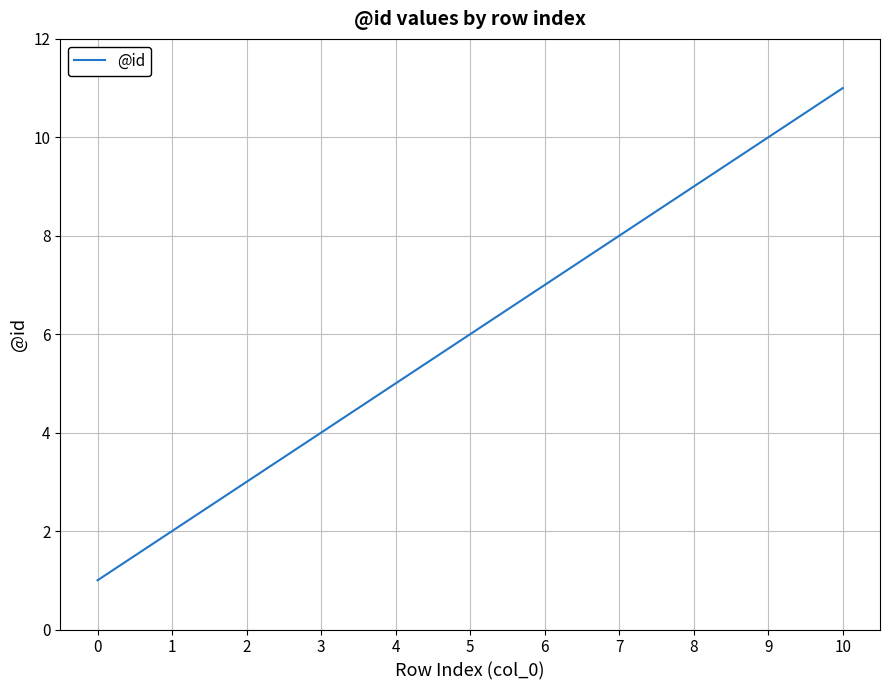

Rank the categories by value from lowest to highest.

0, 1, 2, 3, 4, 5, 6, 7, 8, 9, 10